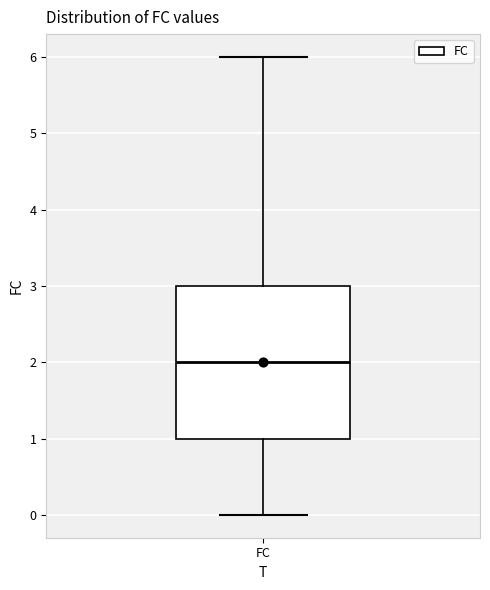

Where does the lower whisker of the box for FC end on the y-axis? The values are not printed on the chart, so give them approximately, as read against the axis.

0